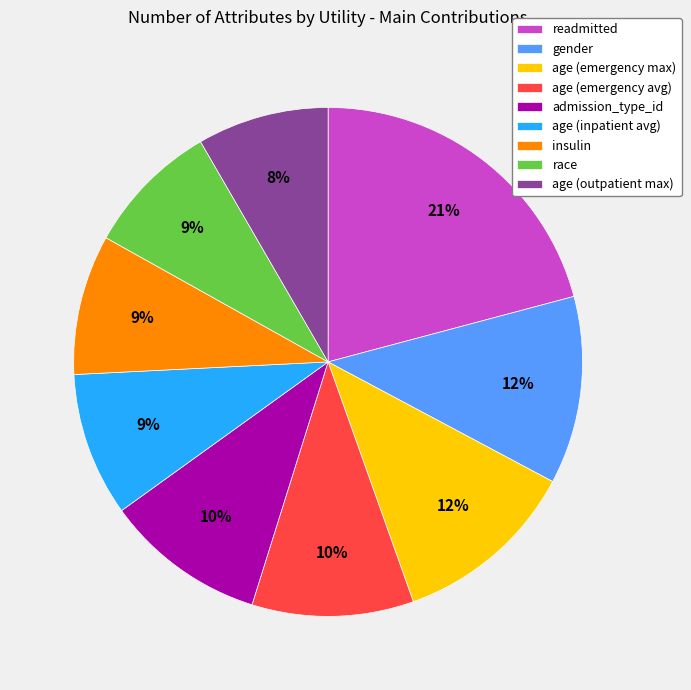

To the nearest percent, what percentage of the pie is admission_type_id?

10%